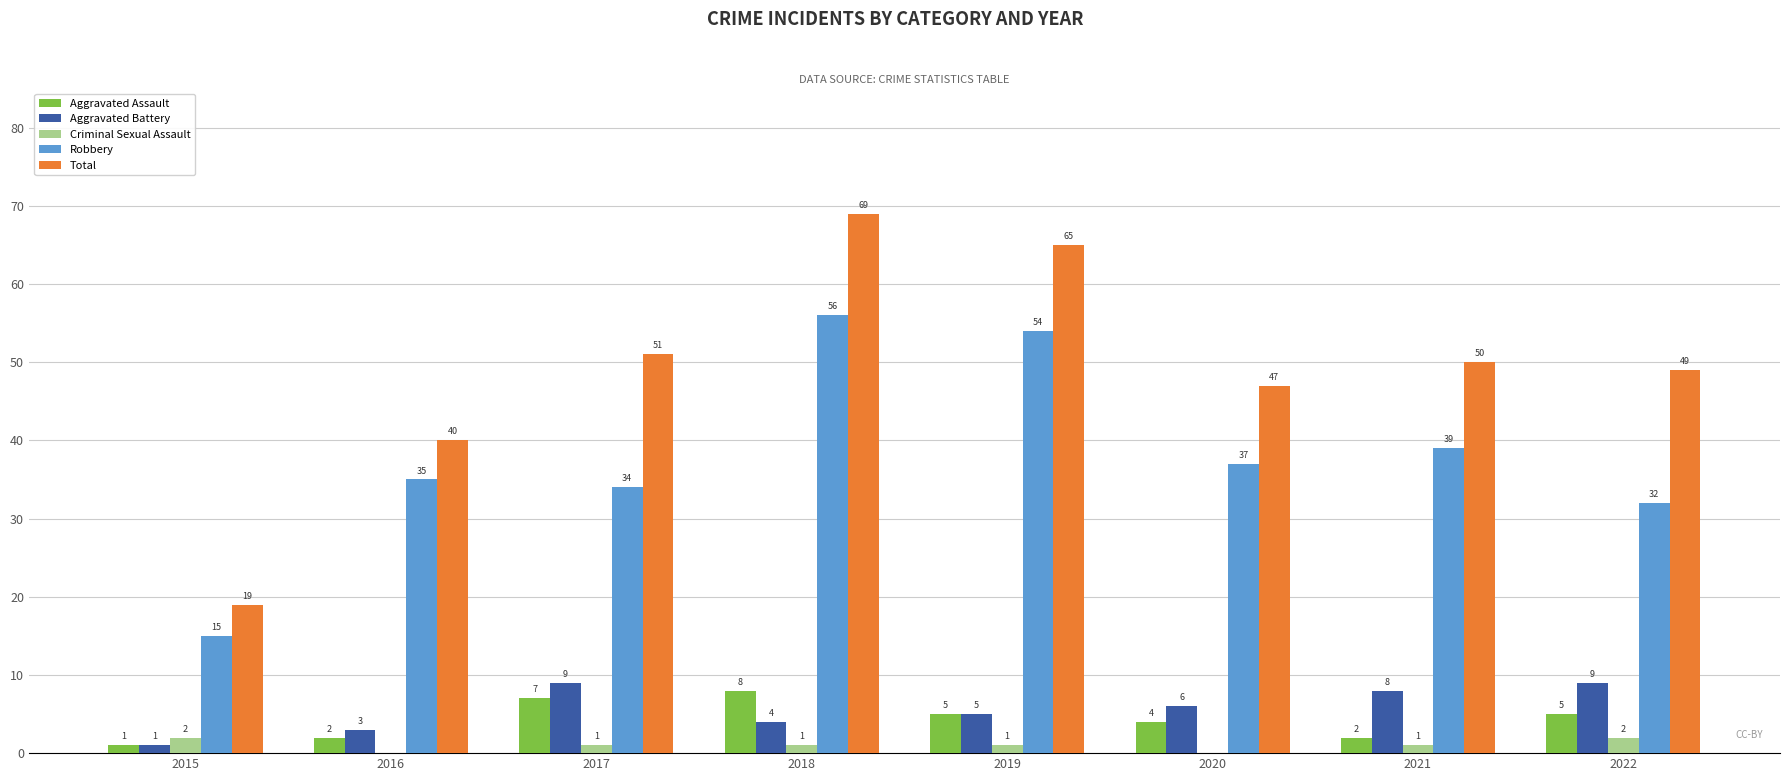

Which label corresponds to the largest value in the chart?

2018